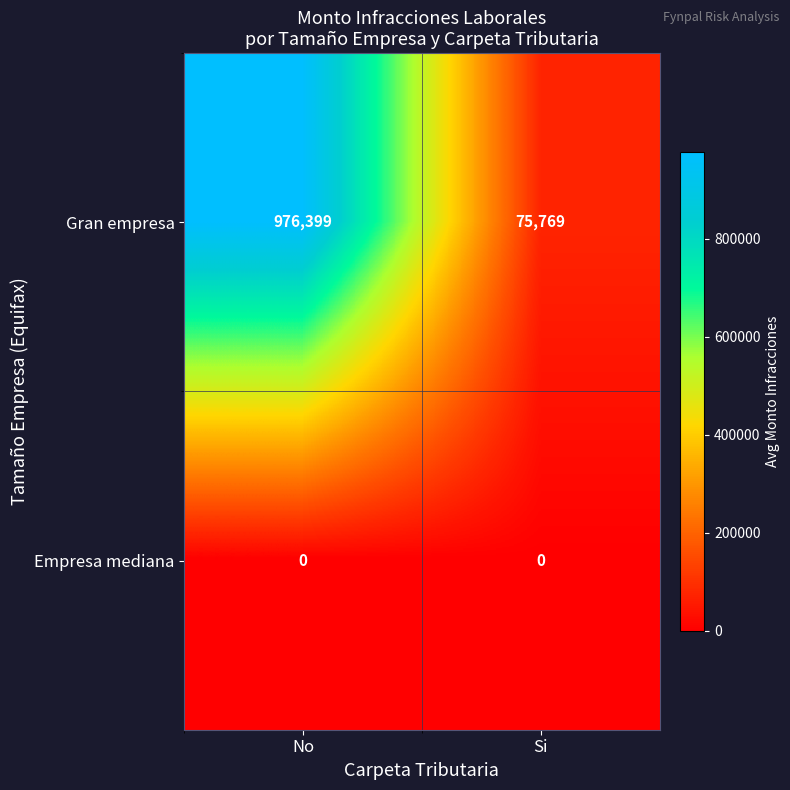

What is the difference between the maximum and minimum values in the Gran empresa series?

900630